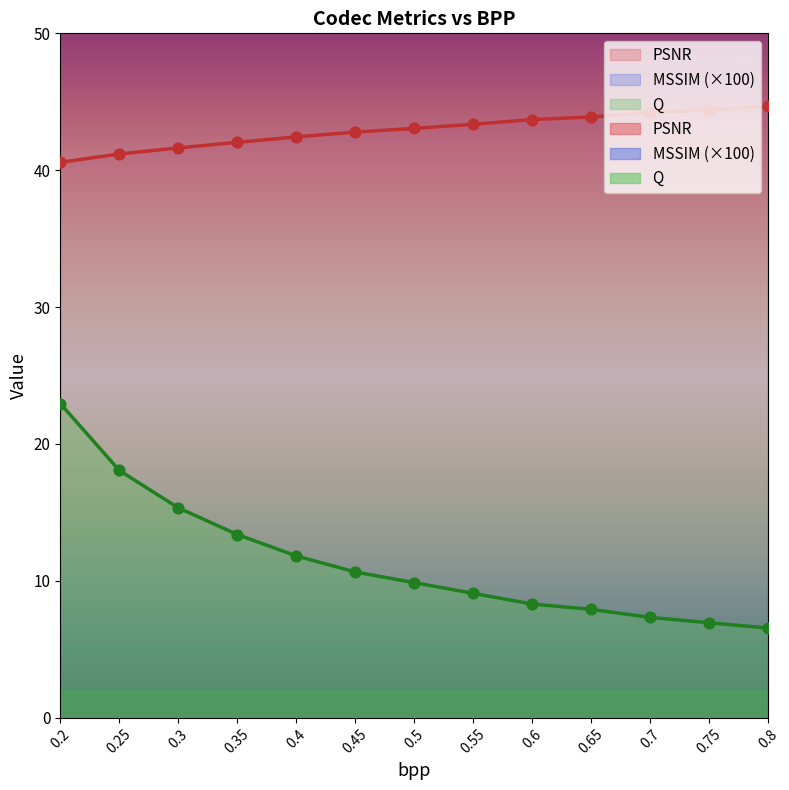

Which series contains the highest Y value?

MSSIM_scaled